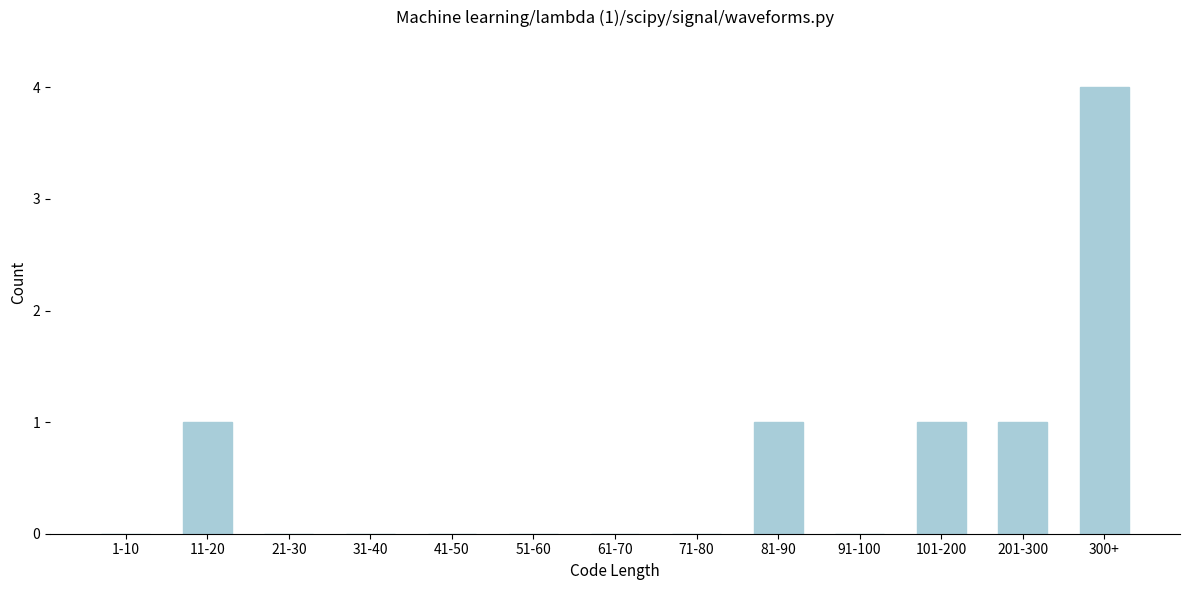

Reading left to right, transcribe all the data shown in this chart.

1-10=0	11-20=1	21-30=0	31-40=0	41-50=0	51-60=0	61-70=0	71-80=0	81-90=1	91-100=0	101-200=1	201-300=1	300+=4